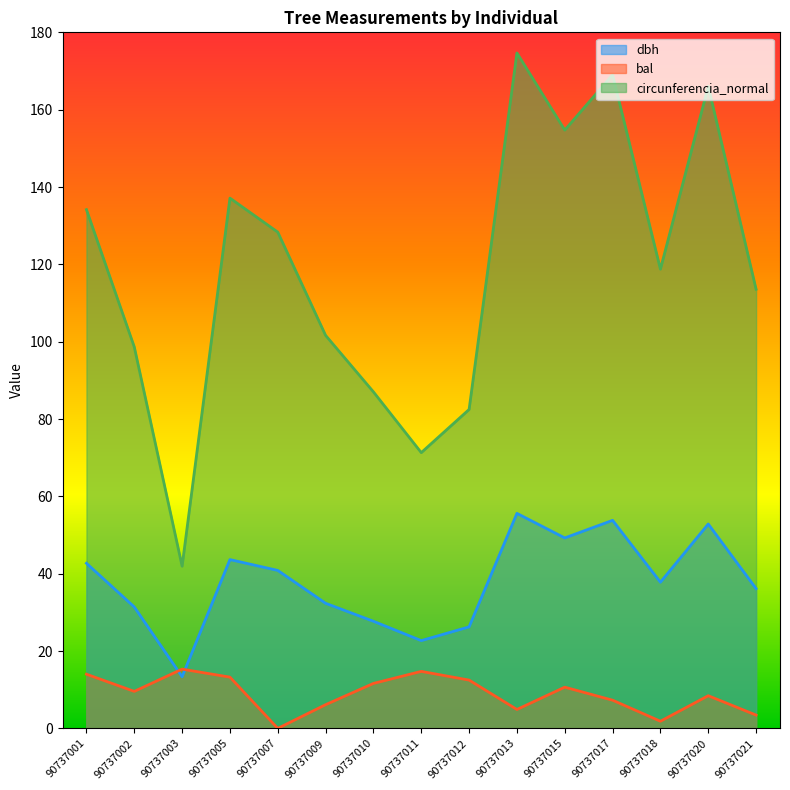

At which category does bal reach its first local valley?

90737002